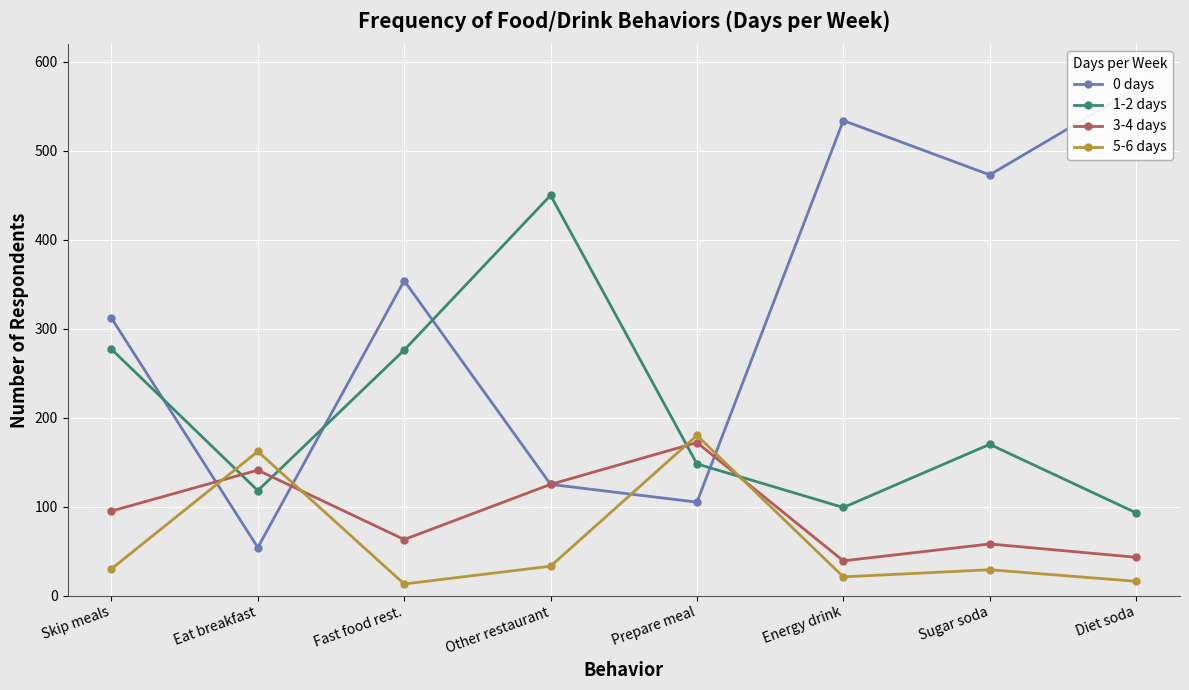

What is the value of the 0 days point at the 1st from the left?

312